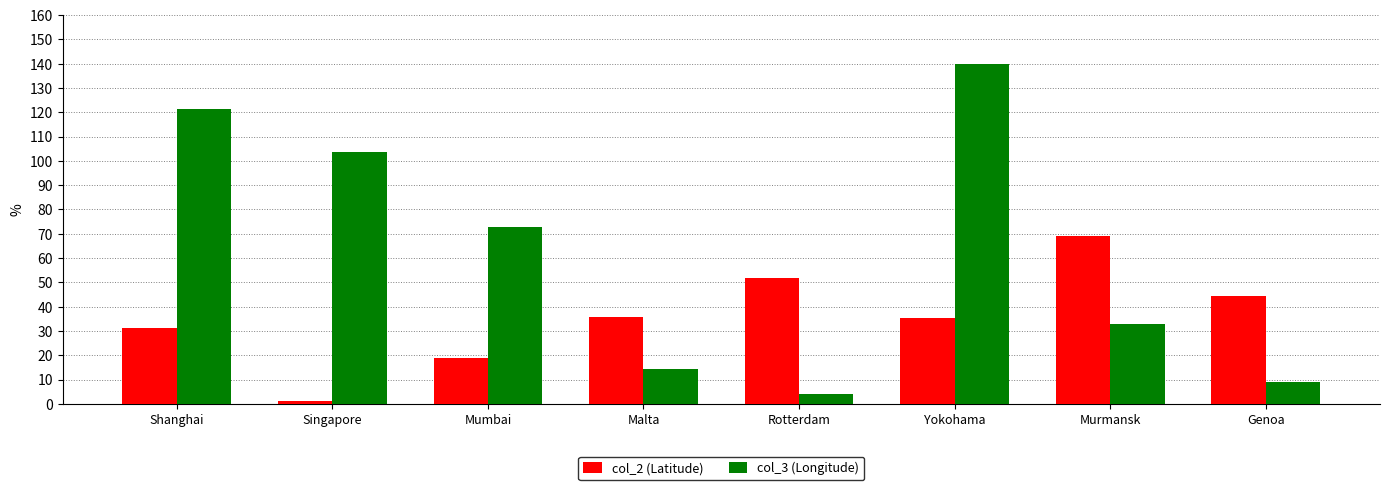

Count the number of categories in the chart.

8